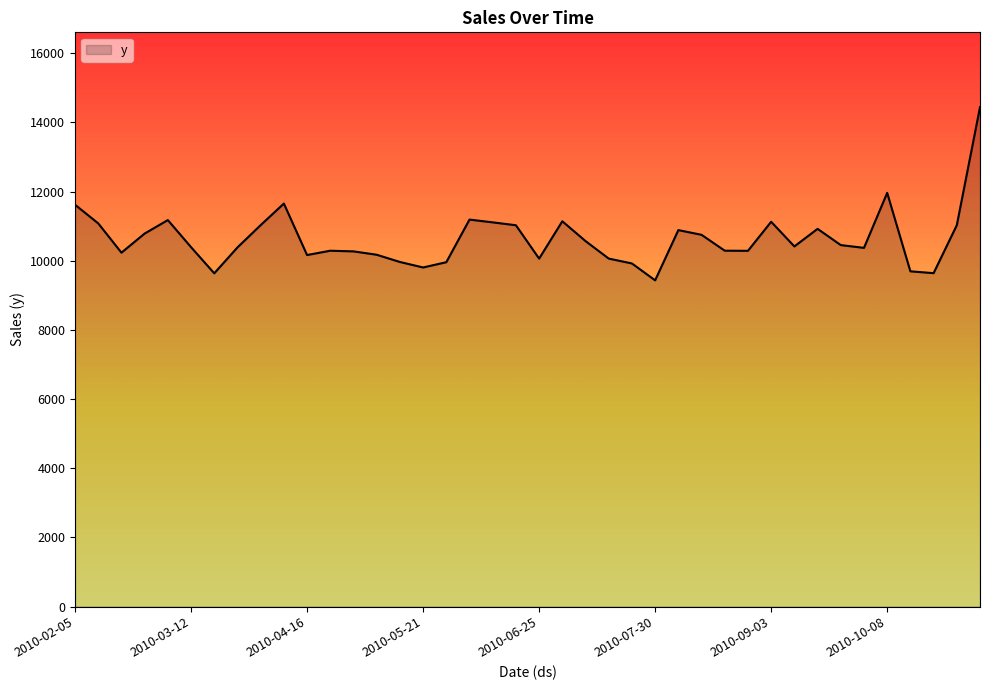

What is the maximum value shown in the chart?

14439.8